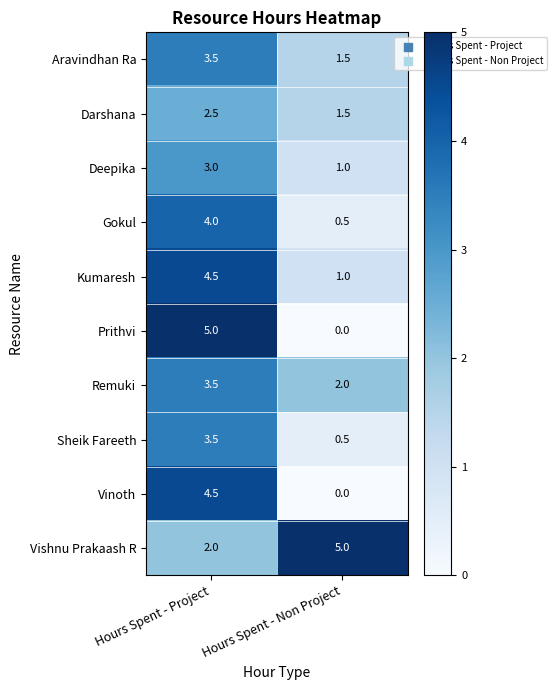

How many data points in Sheik Fareeth are less than 3?

1